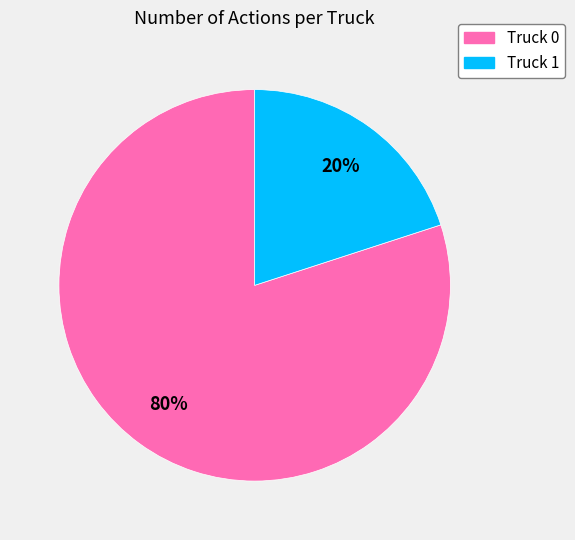

What is the largest slice in the pie chart?

Truck 0